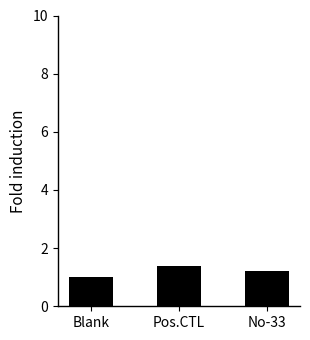

What is the change in value from Blank to No-33?

+0.2